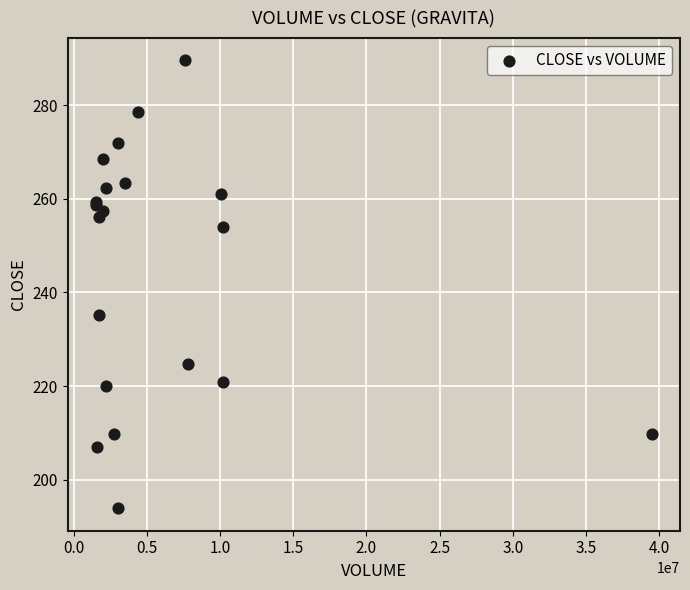

What Y value in the scatter plot is closest to 241?

235.2